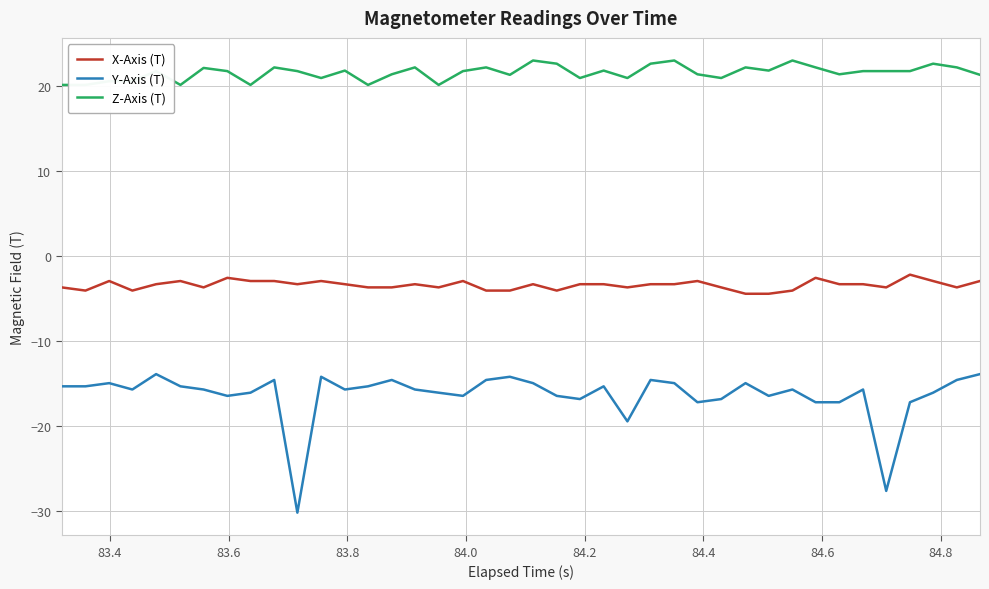

True or false: Y-Axis (T) and Z-Axis (T) cross at least once.

False